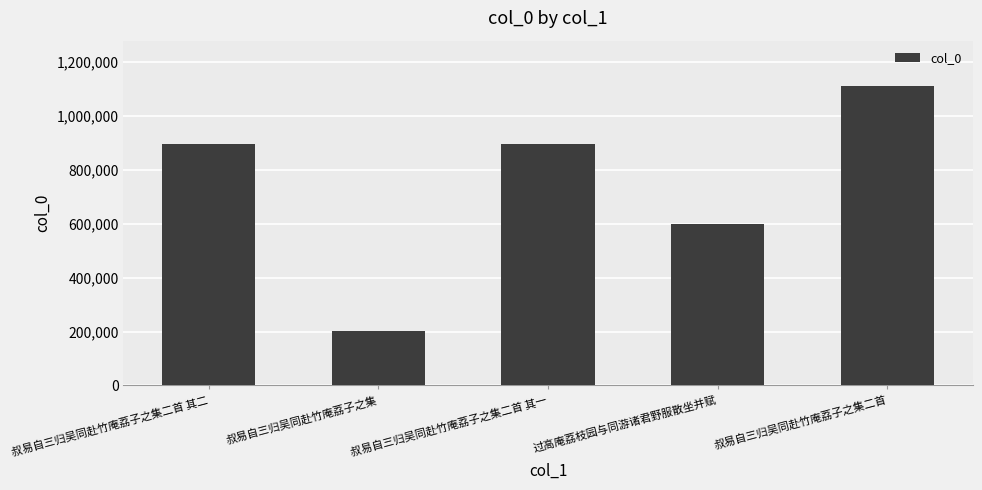

Does the chart contain any negative values?

No